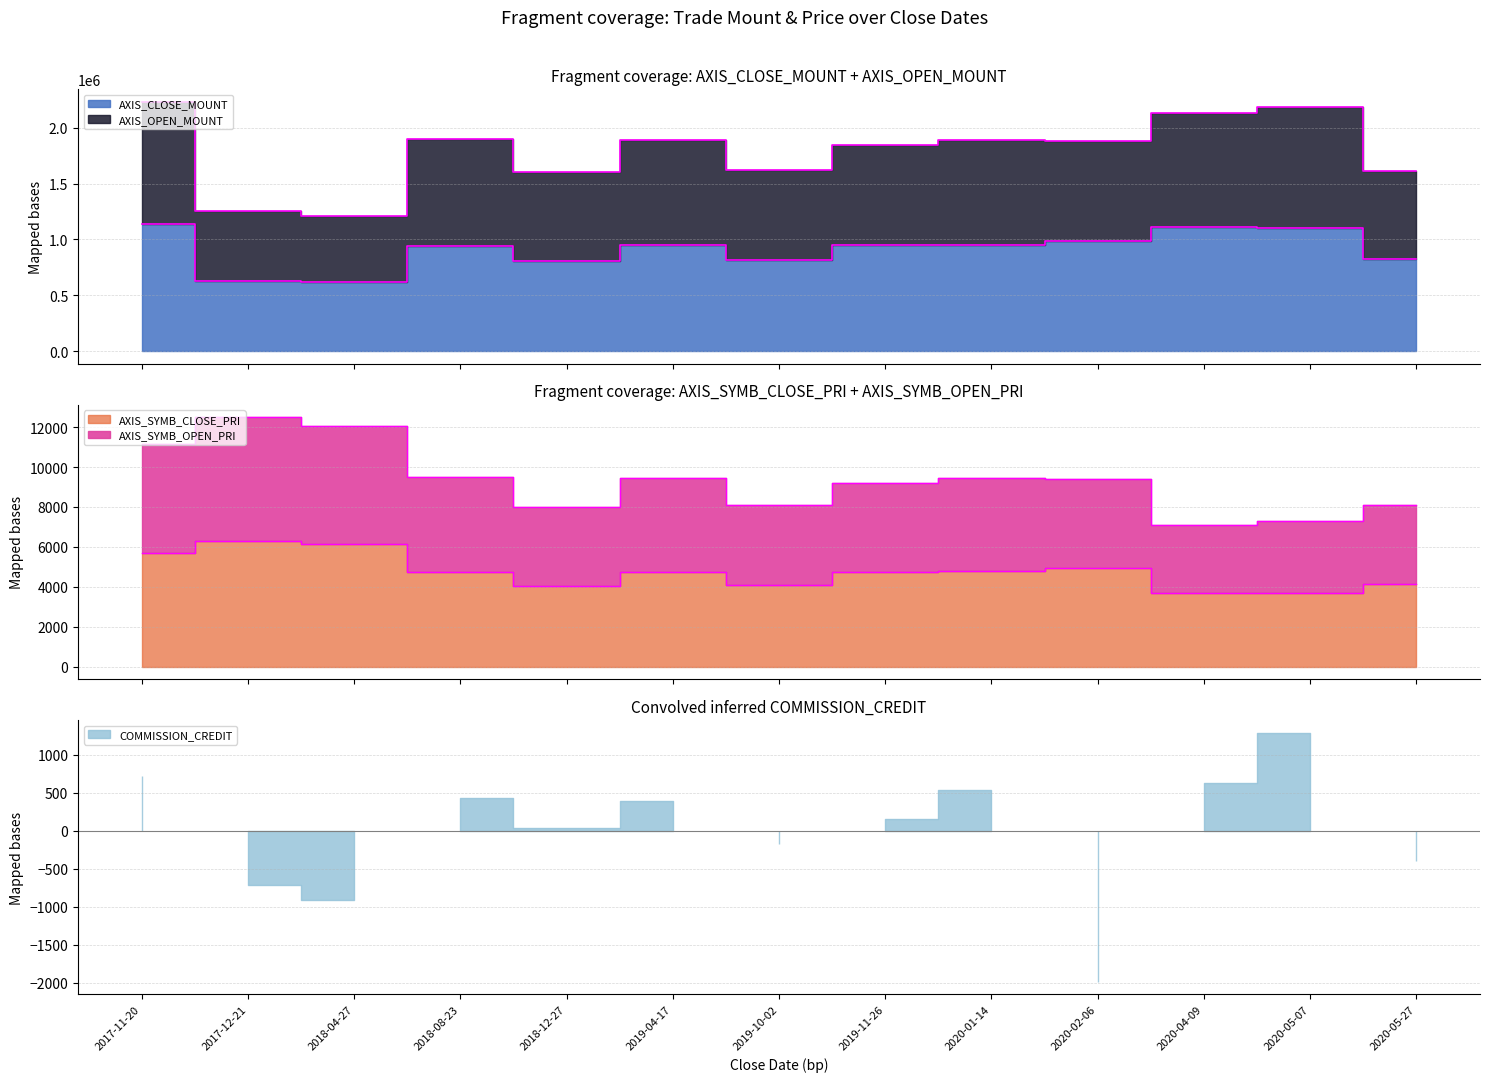

What is the maximum value shown in the chart?

2232000